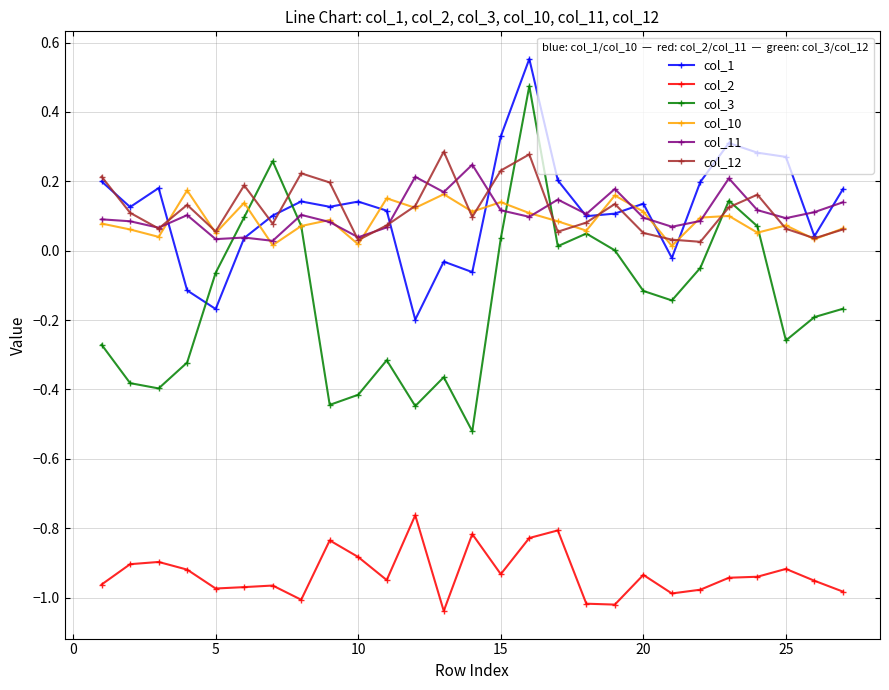

True or false: col_3 has more than 2 points higher than both neighbors.

True